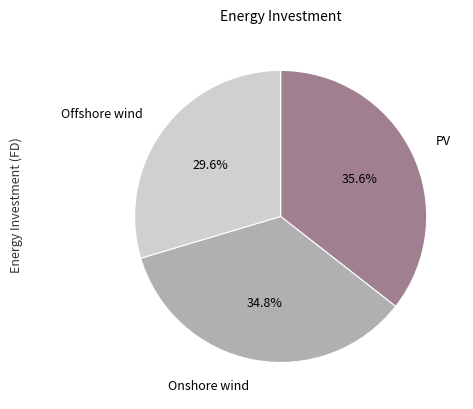

Does any single category account for the majority?

No